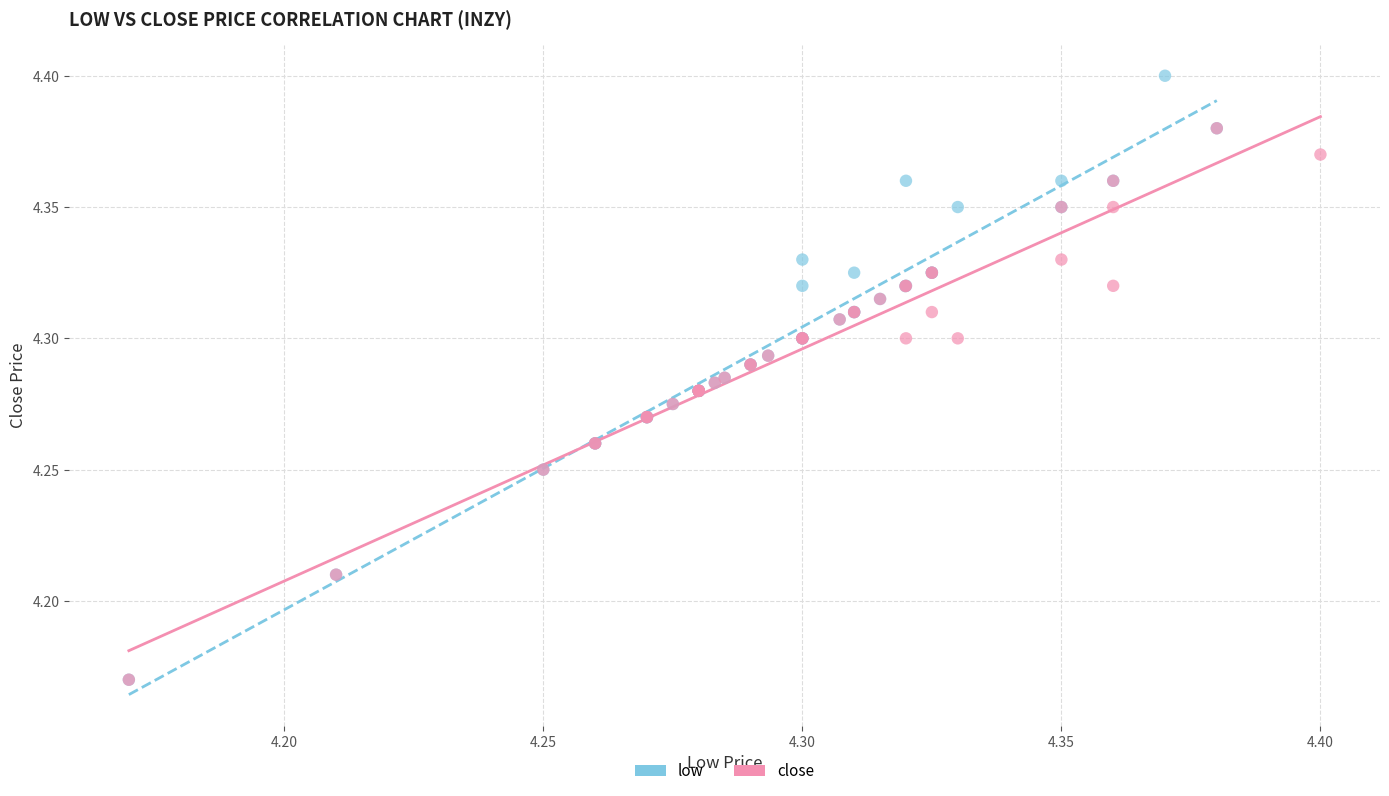

Which series contains the highest Y value?

low